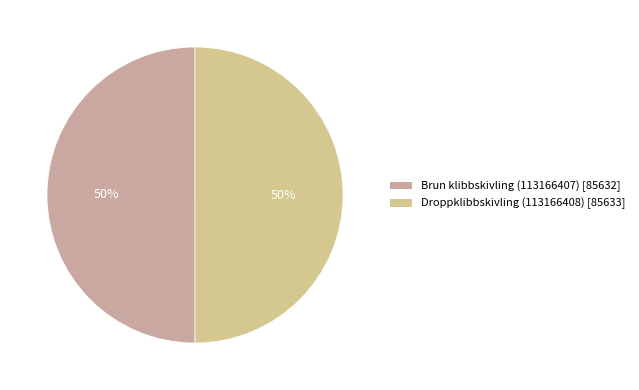

To the nearest percent, what portion does Droppklibbskivling (113166408) represent?

50%